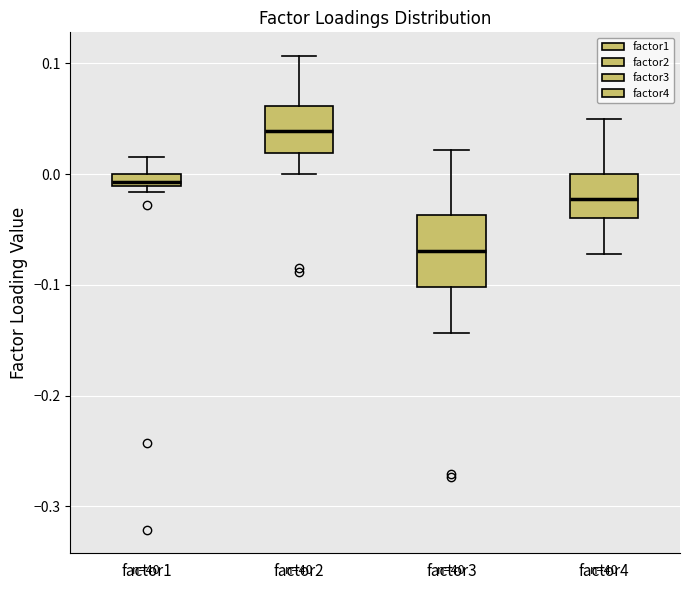

Which box has the lowest median line?

factor3